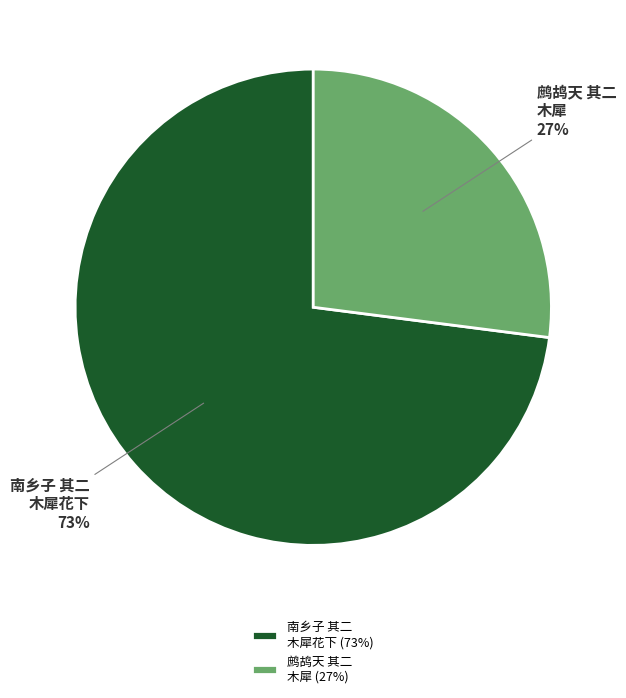

Approximately how many times larger is the value at 鹧鸪天 其二 木犀 compared to 南乡子 其二 木犀花下?

0.4